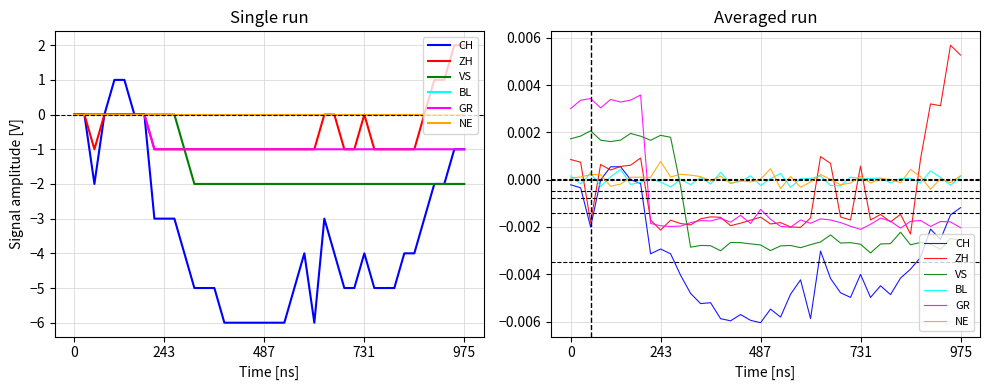

Which category has the lowest value in the GR series?

731